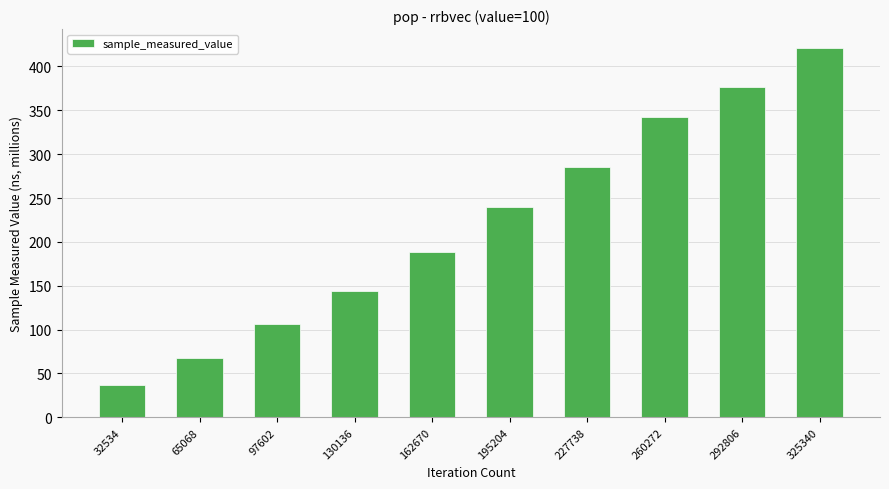

The chart shows a value of 237.5 at 292806. True or false?

False